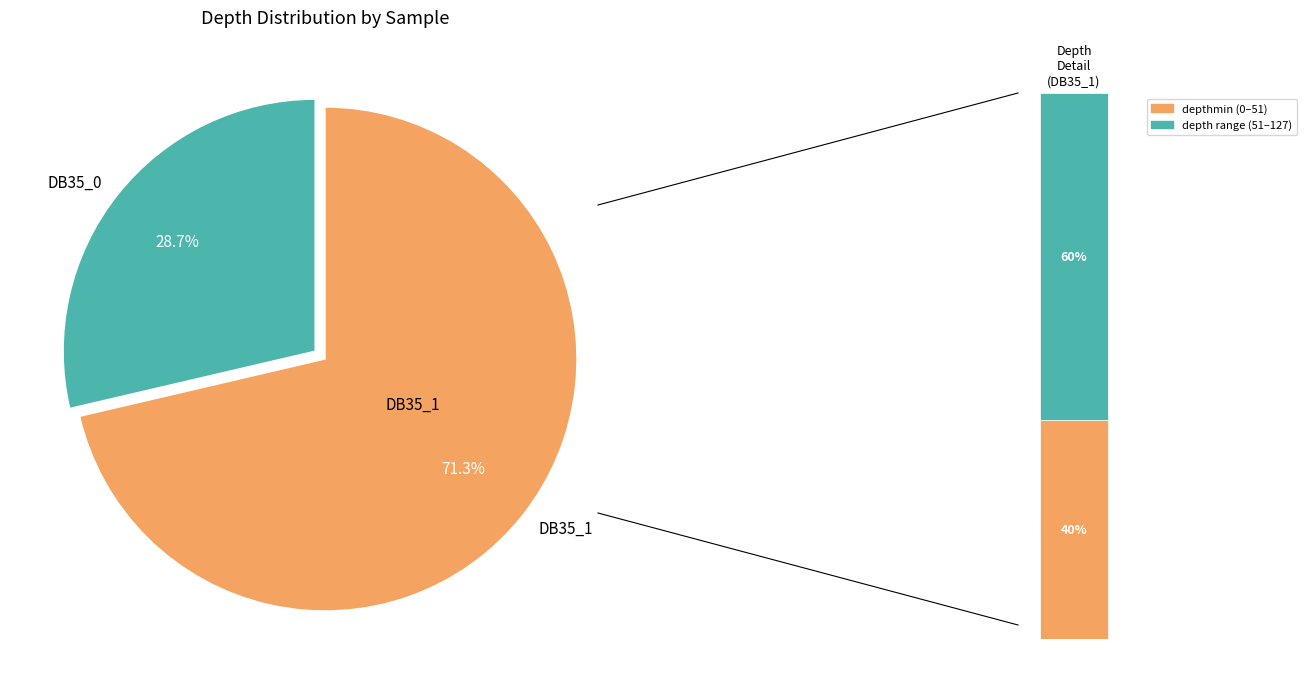

What percentage is the DB35_1 slice, to the nearest percent?

71%